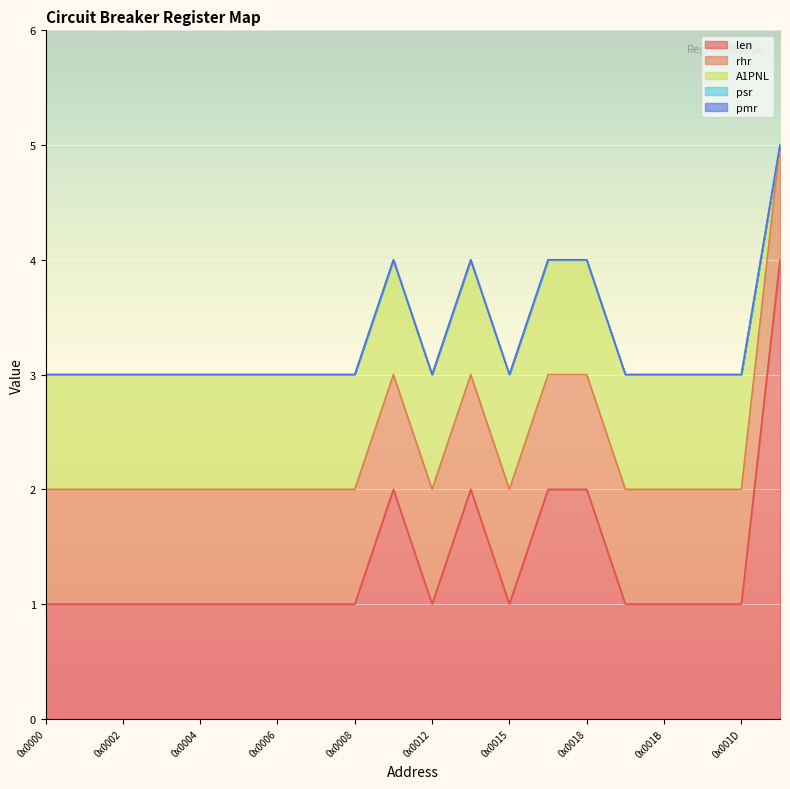

True or false: rhr and A1PNL cross at least once.

False